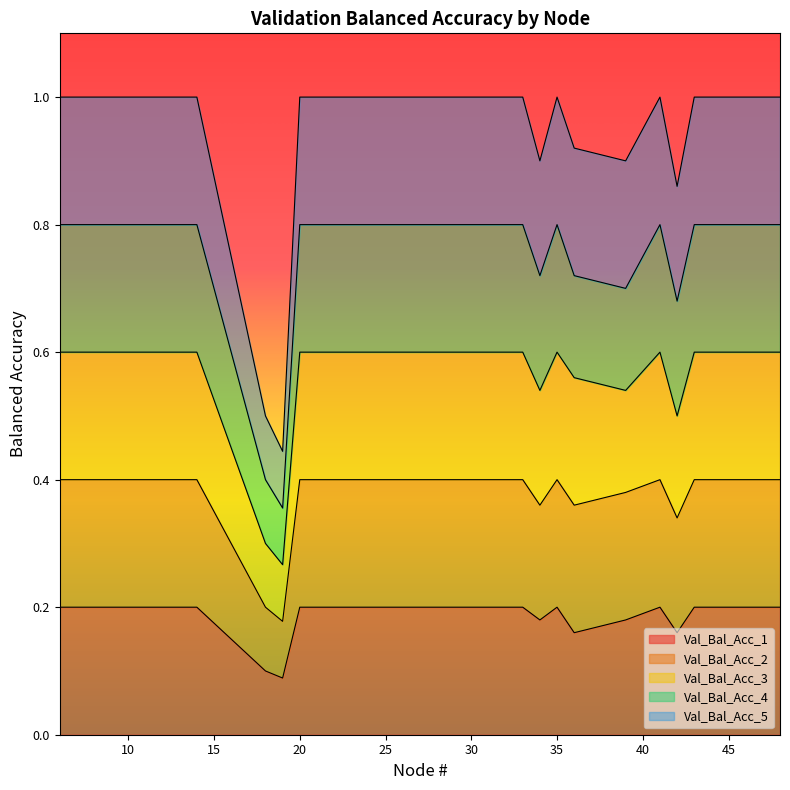

Which has a higher value, 42 or 11?

11